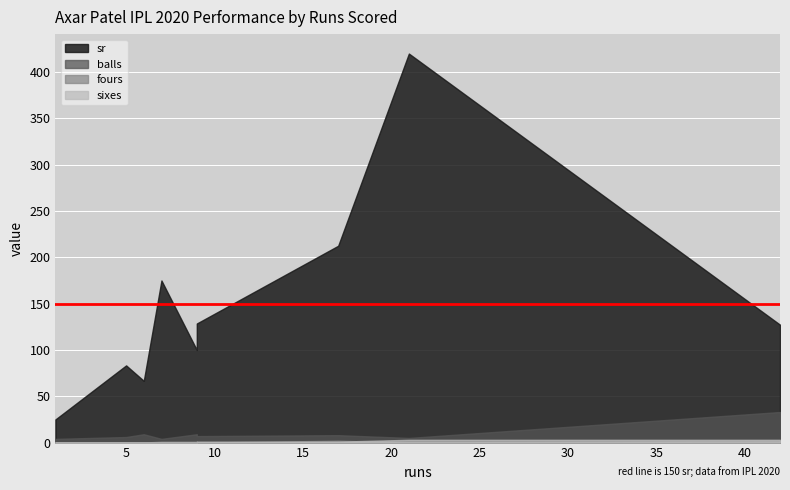

How many intersections are there between sixes and fours?

3